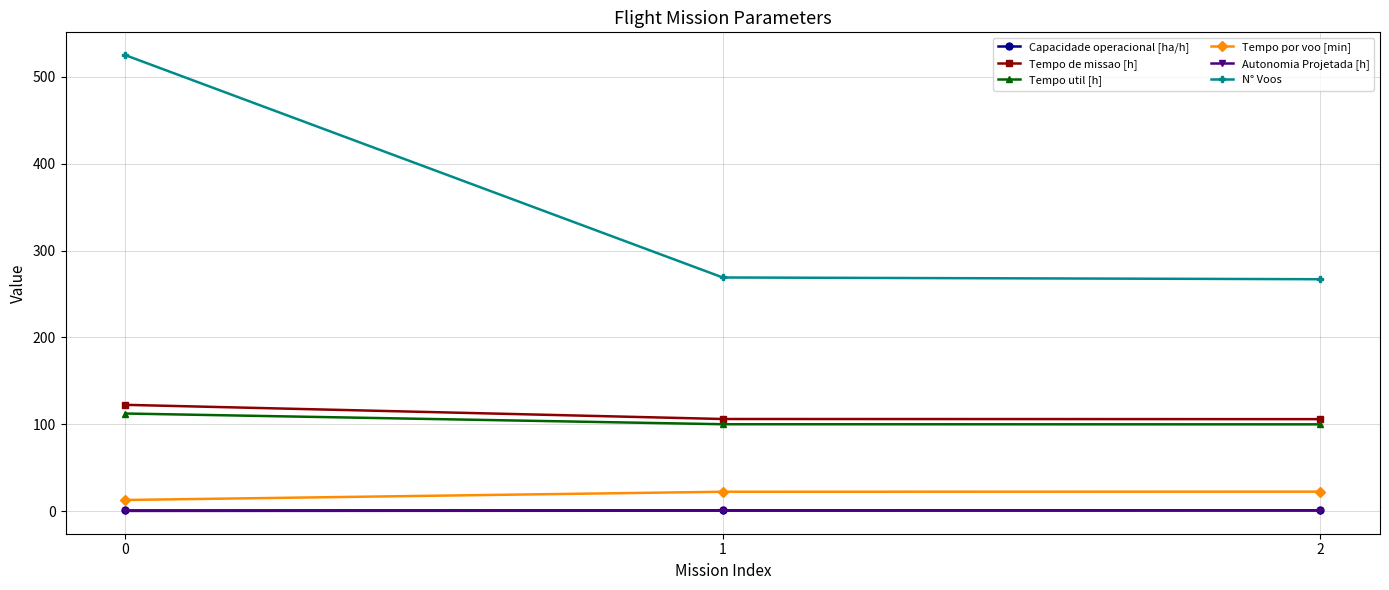

How many data points does each series have?

3